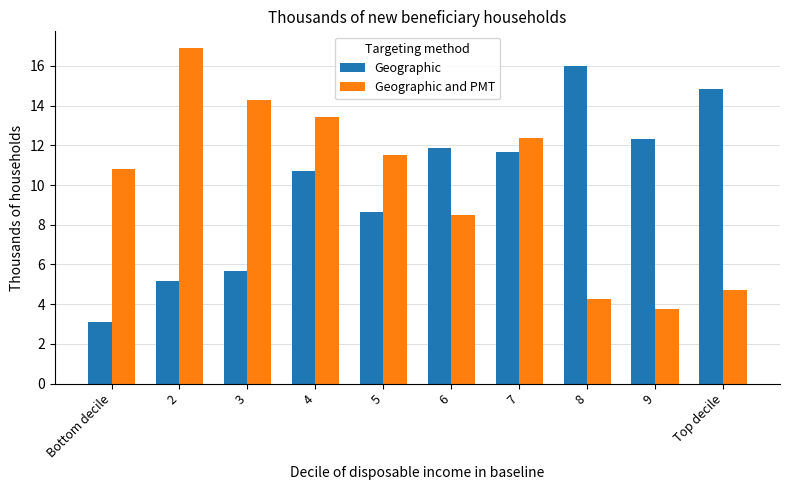

How many bars are there in total?

20